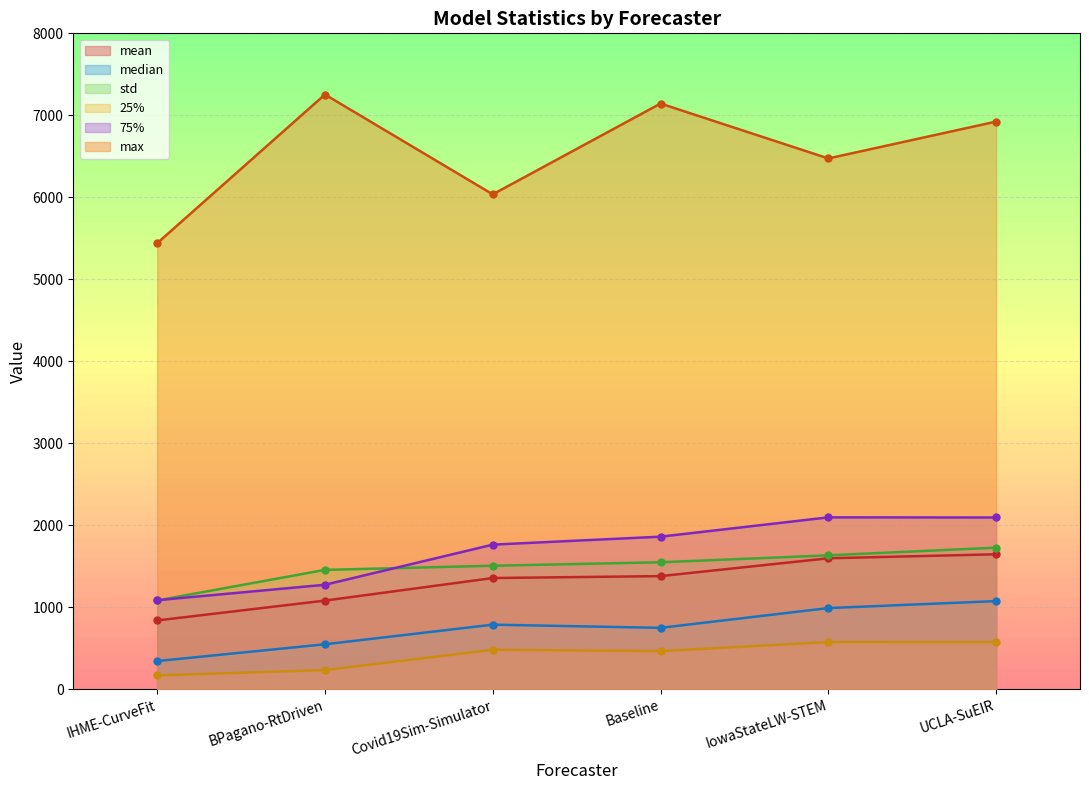

At which label does max first exceed 6923?

BPagano-RtDriven